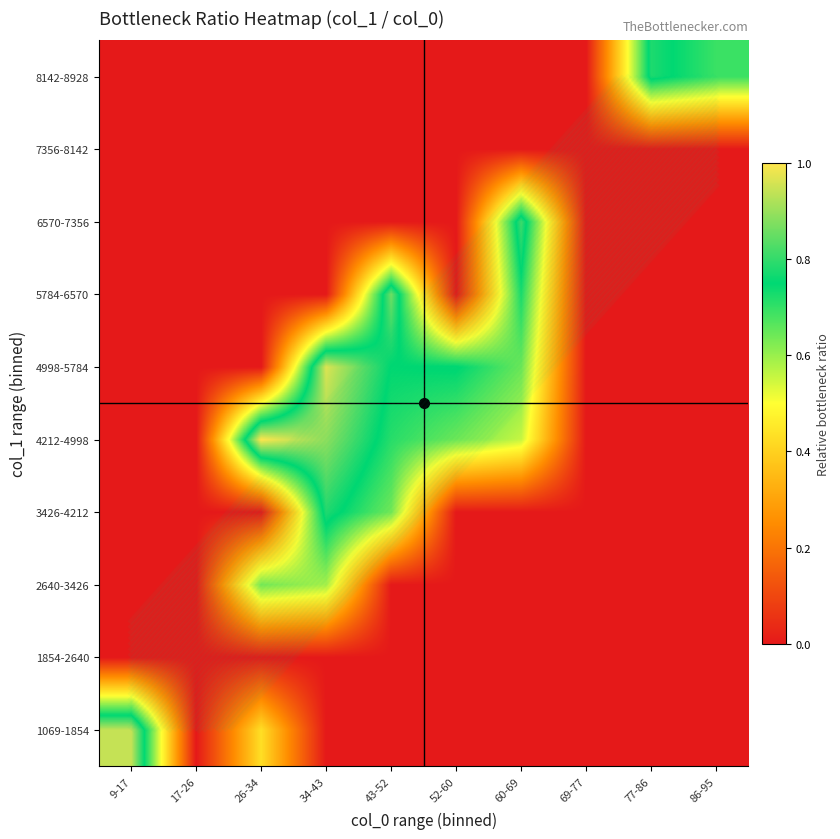

The value of 3426-4212 at 9-17 is 0.0. True or false?

True